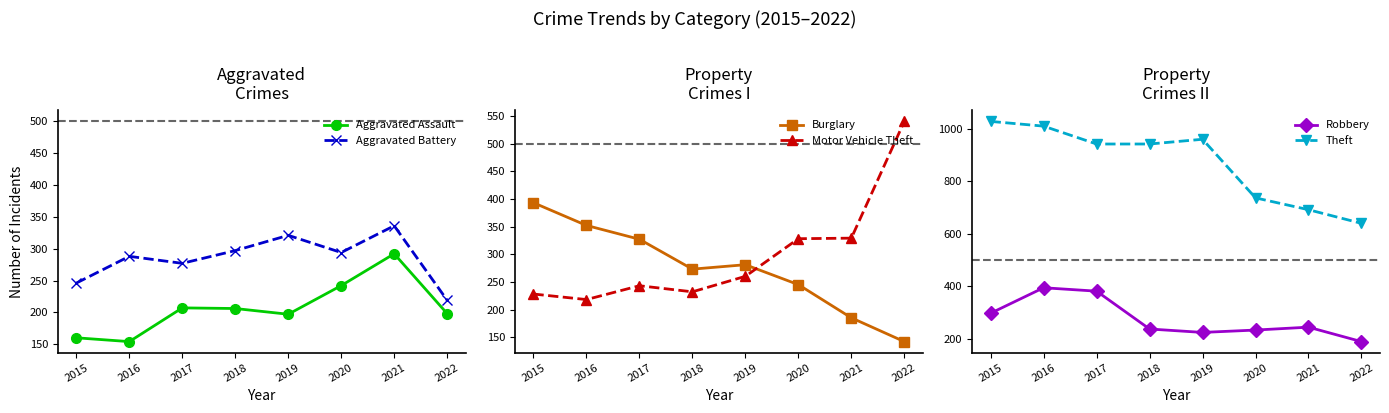

What is the sum of all Robbery values?

2199